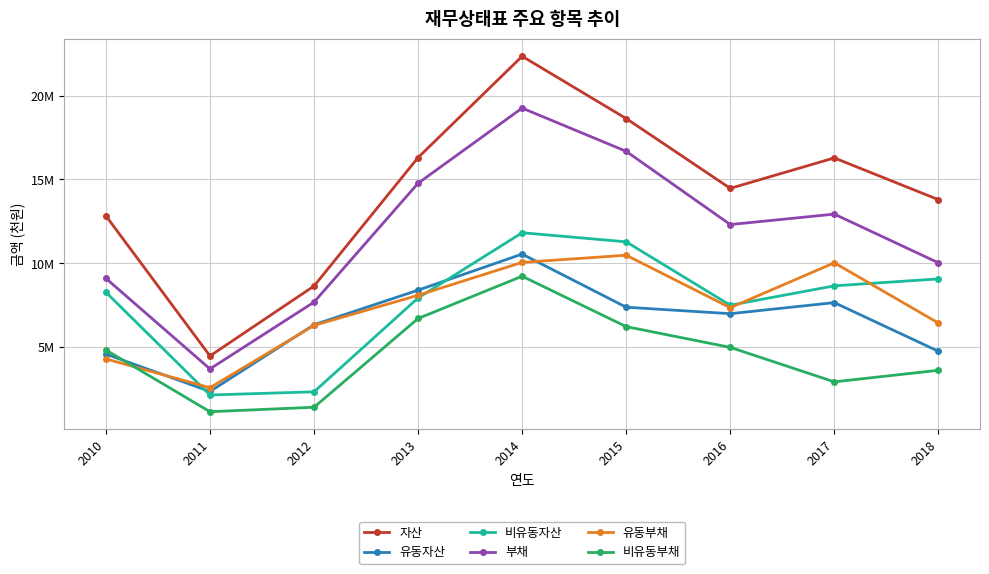

After their last crossing, which series has the higher values: 유동자산 or 유동부채?

유동부채